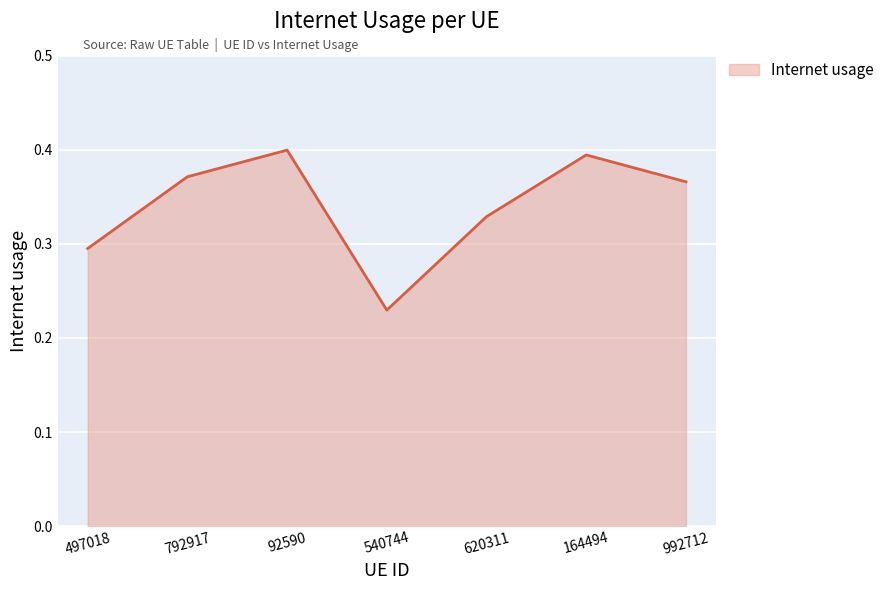

Is it true that the value at 92590 is 0.5?

False